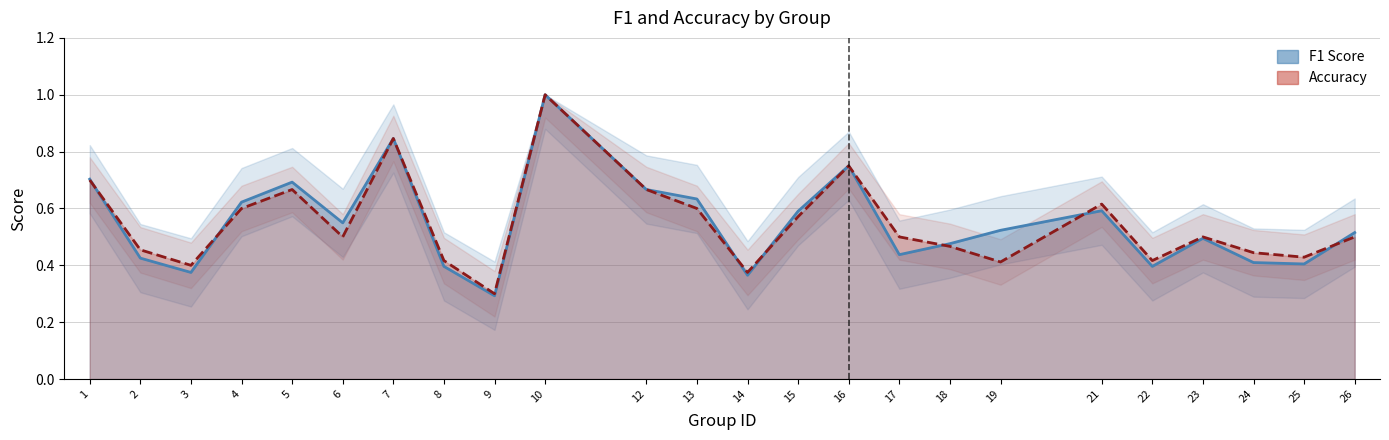

Count the number of categories in the chart.

24